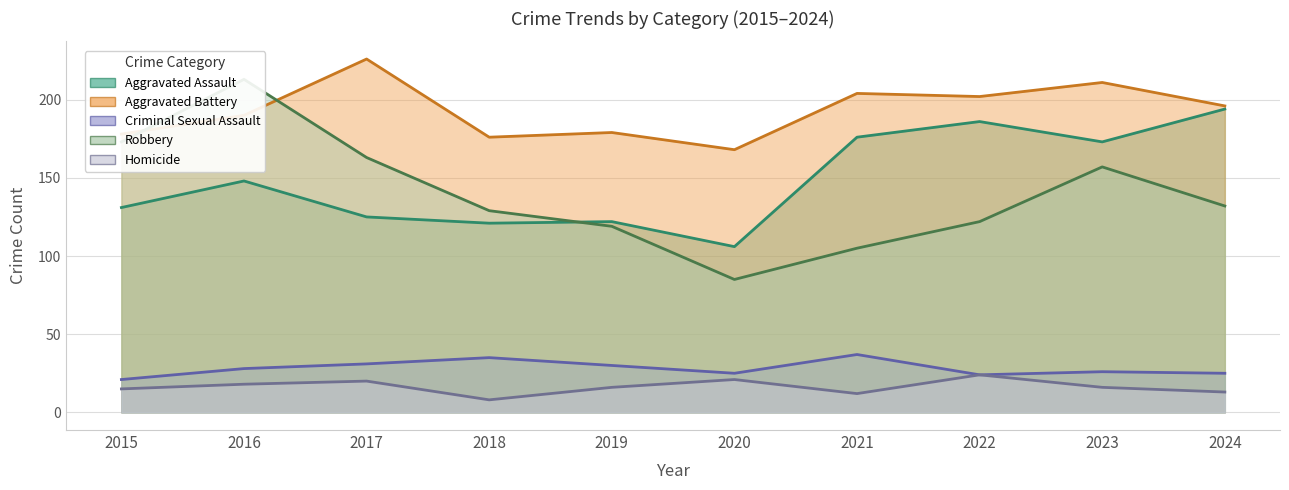

Rank the series by their maximum value, from highest to lowest.

Aggravated Battery, Robbery, Aggravated Assault, Criminal Sexual Assault, Homicide